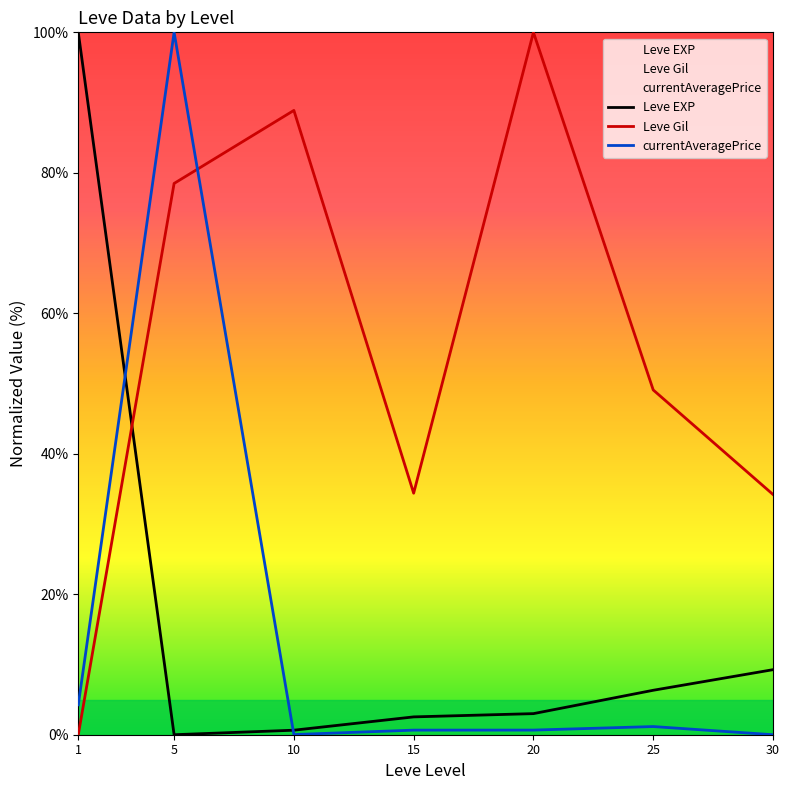

How many series are shown in this chart?

3